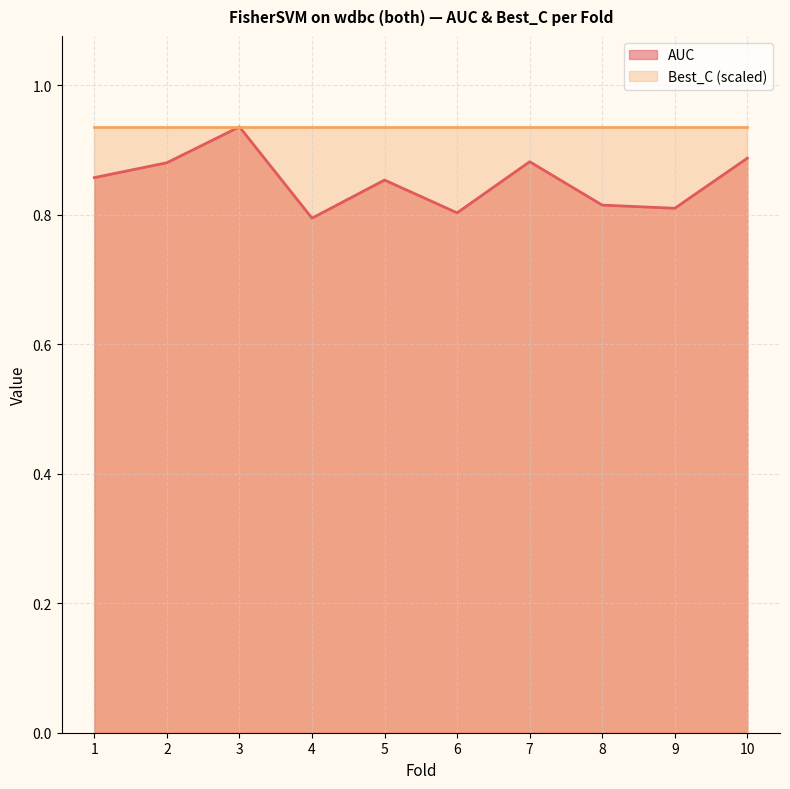

Rank the categories by value from lowest to highest.

4, 6, 9, 8, 5, 1, 2, 7, 10, 3